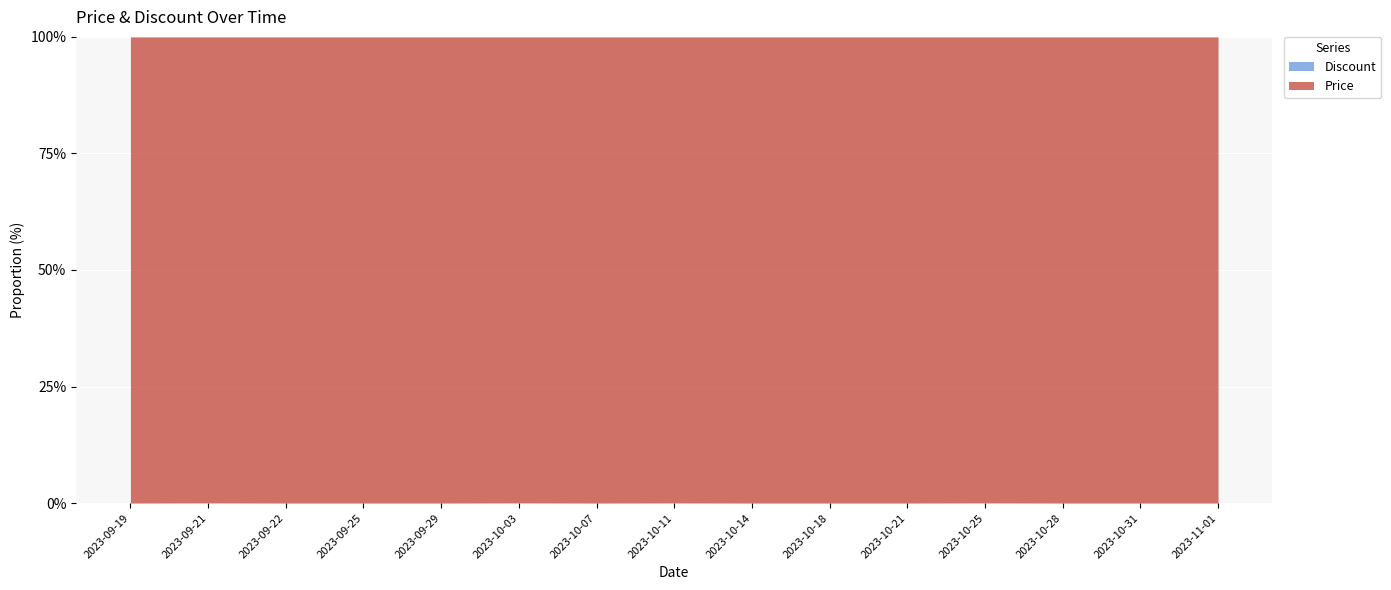

Count the number of categories in the chart.

15